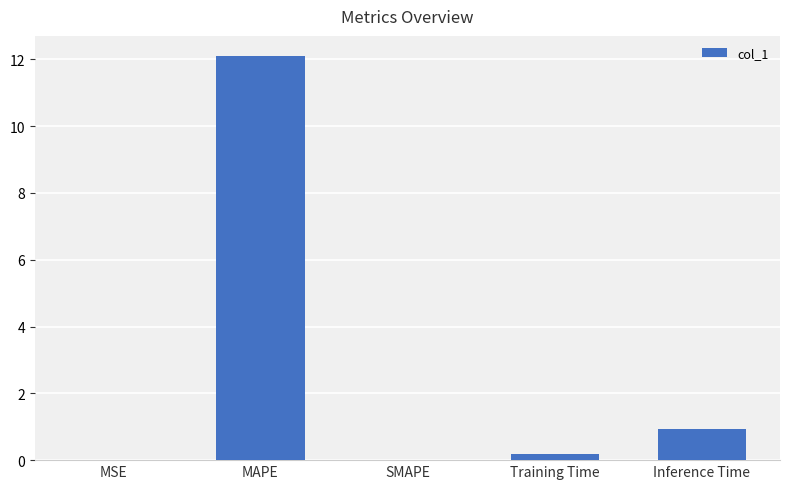

Does the chart contain stacked bars?

No